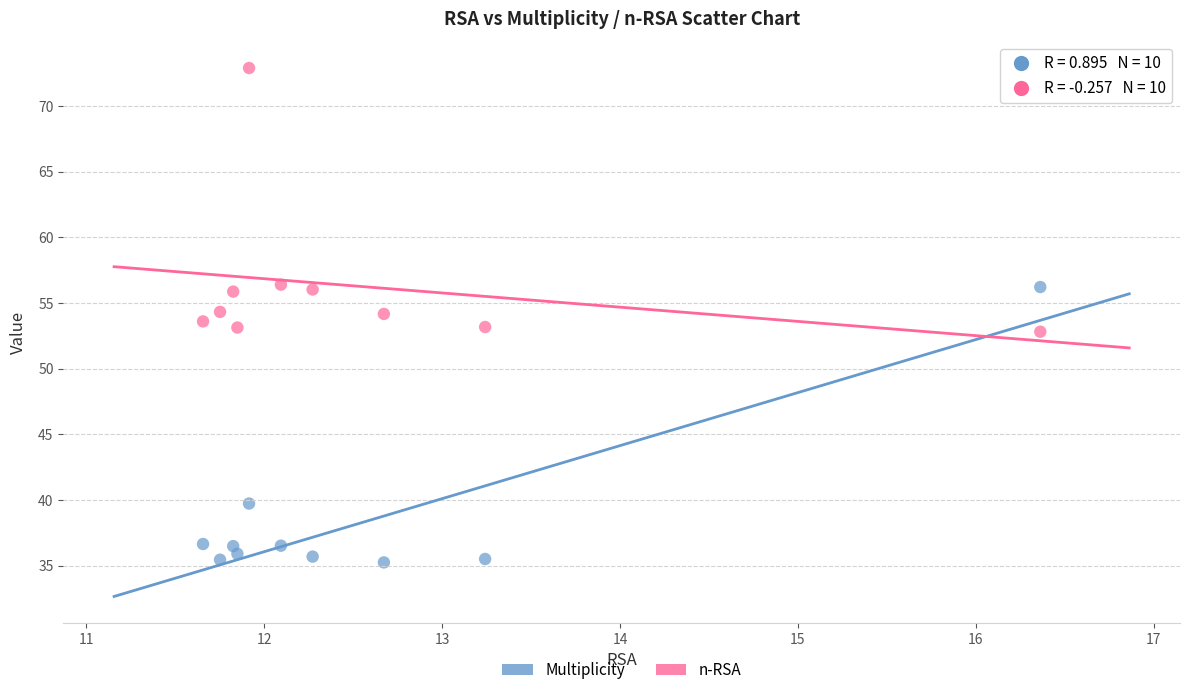

Across all data points, what is the range of Y values (max minus min)?

37.7